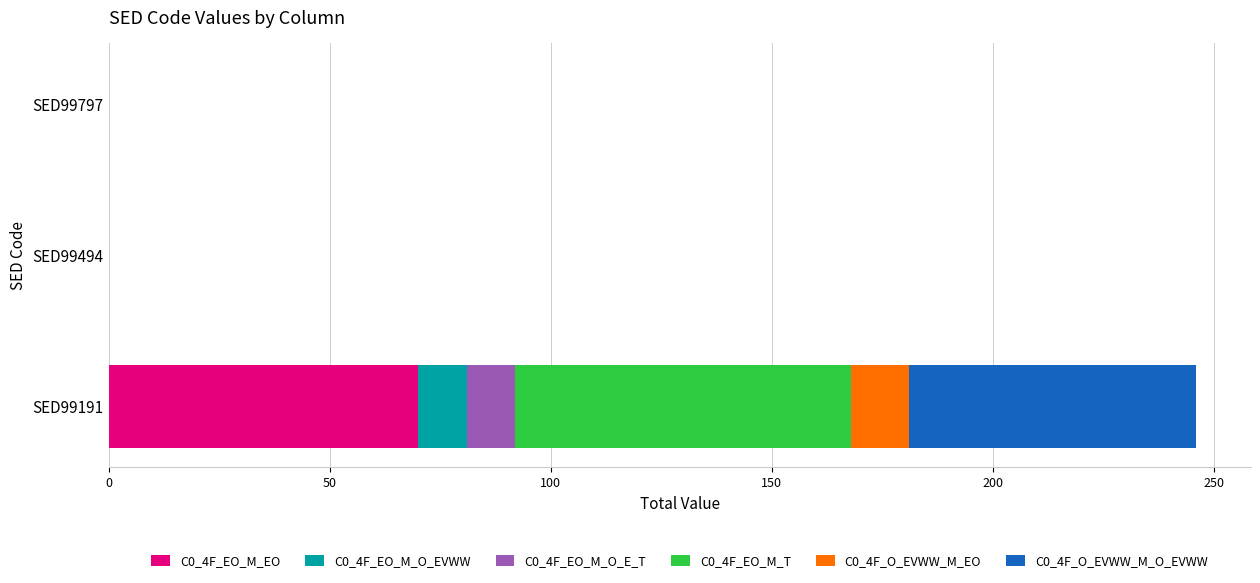

At which category is the sum across all series the highest?

SED99191